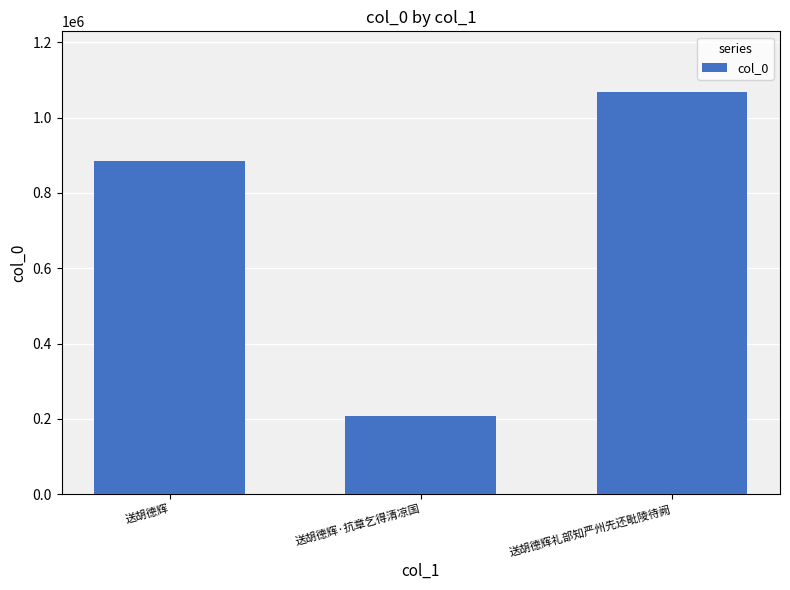

Which label corresponds to the largest value in the chart?

送胡德辉礼部知严州先还毗陵待阙